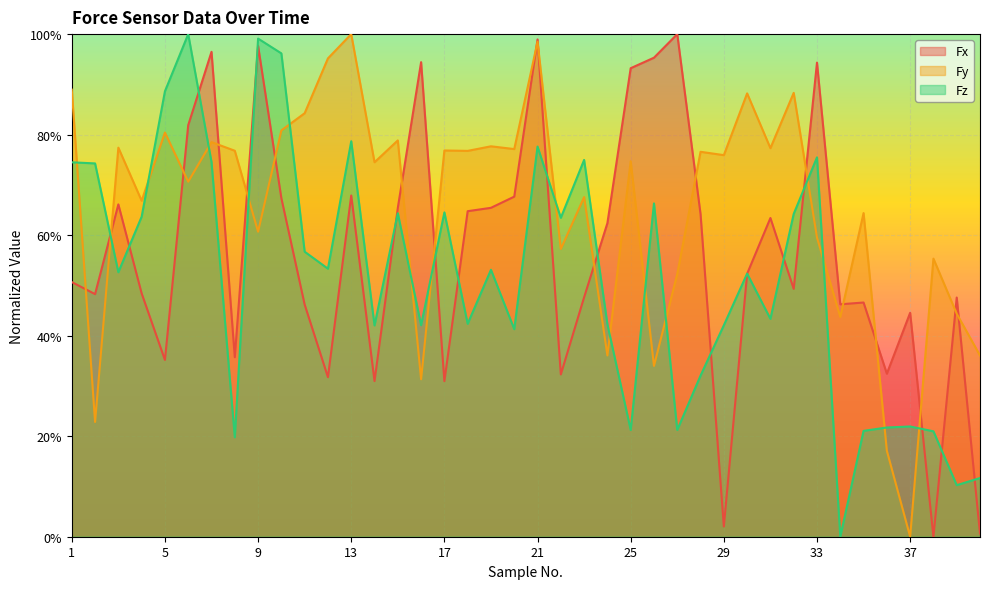

List the series in order of their overall mean, lowest first.

Fz, Fx, Fy